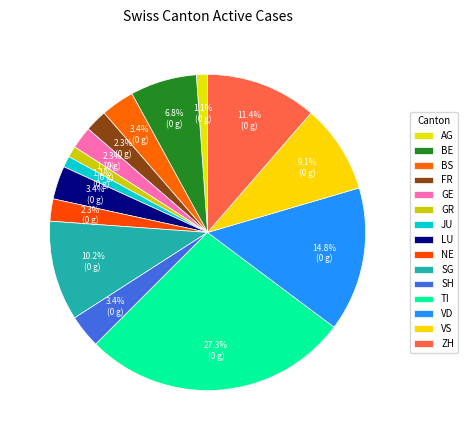

How many segments does this pie chart have?

15